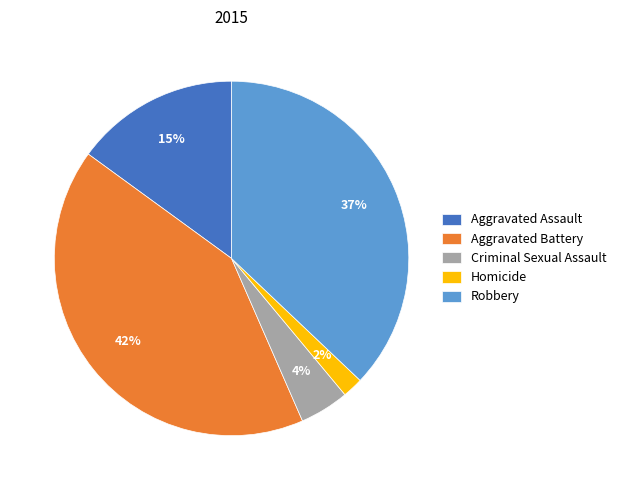

Is it true that Aggravated Battery is 42% of the pie?

True